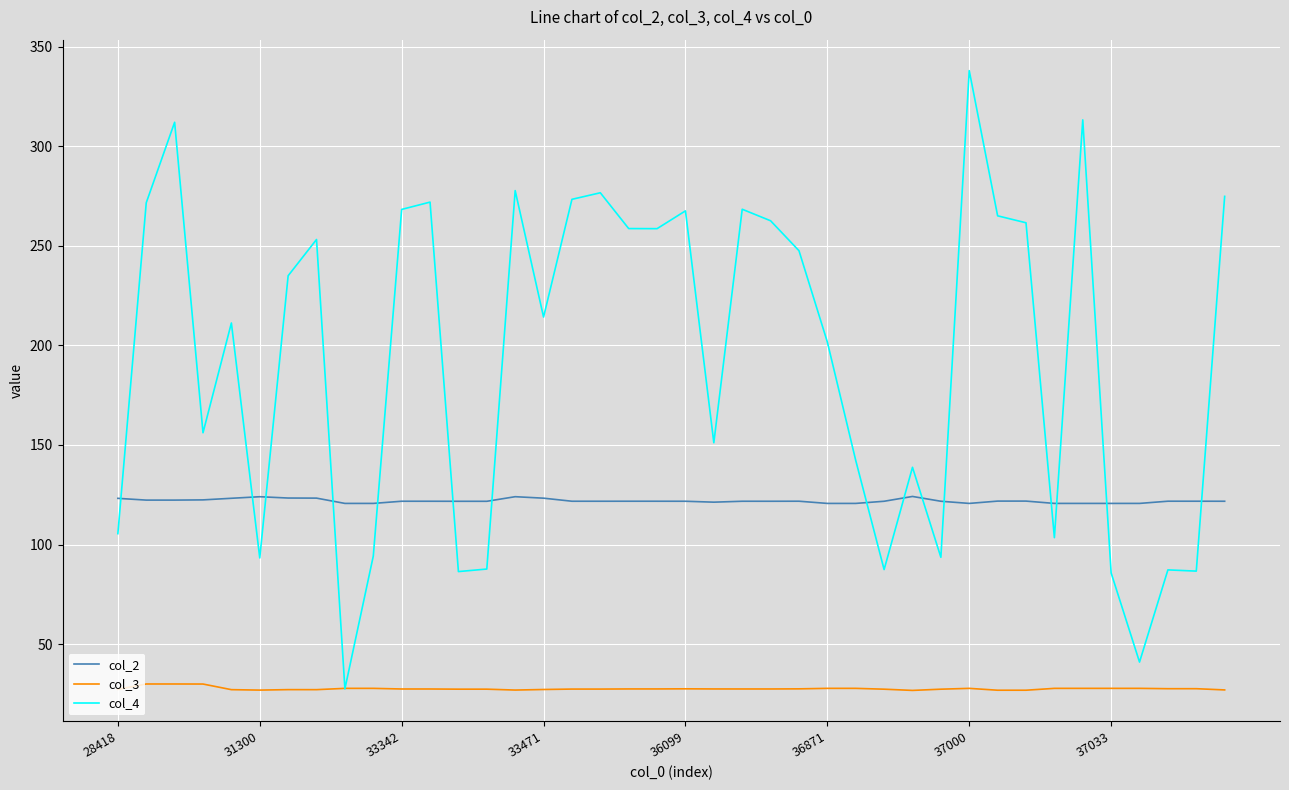

How many intersections are there between col_4 and col_2?

15